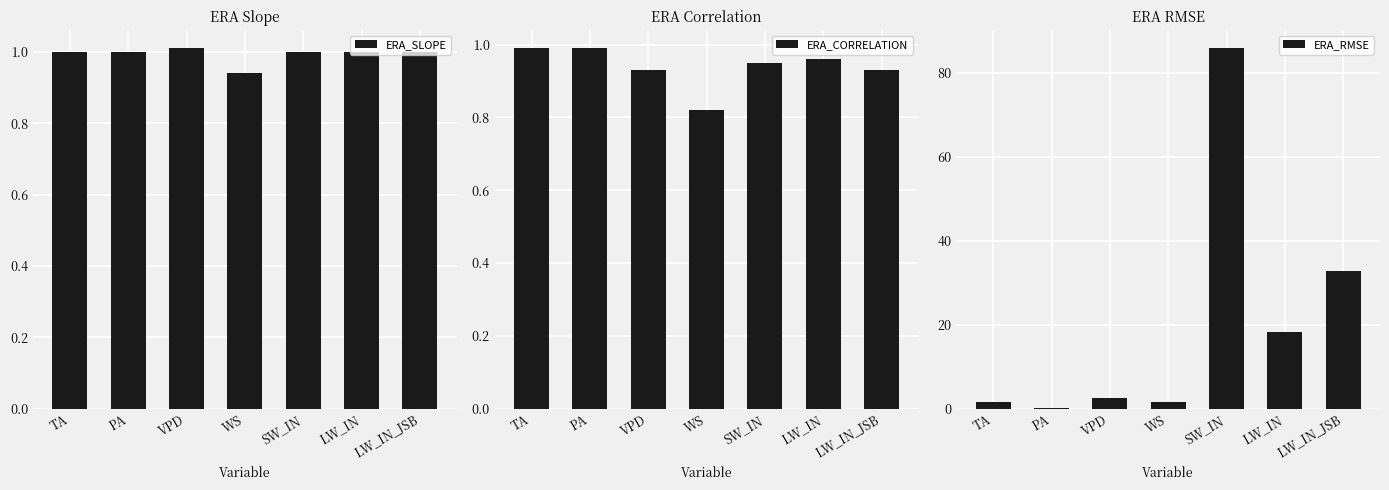

List the labels in order of ERA_CORRELATION value, smallest first.

WS, VPD, LW_IN_JSB, SW_IN, LW_IN, TA, PA